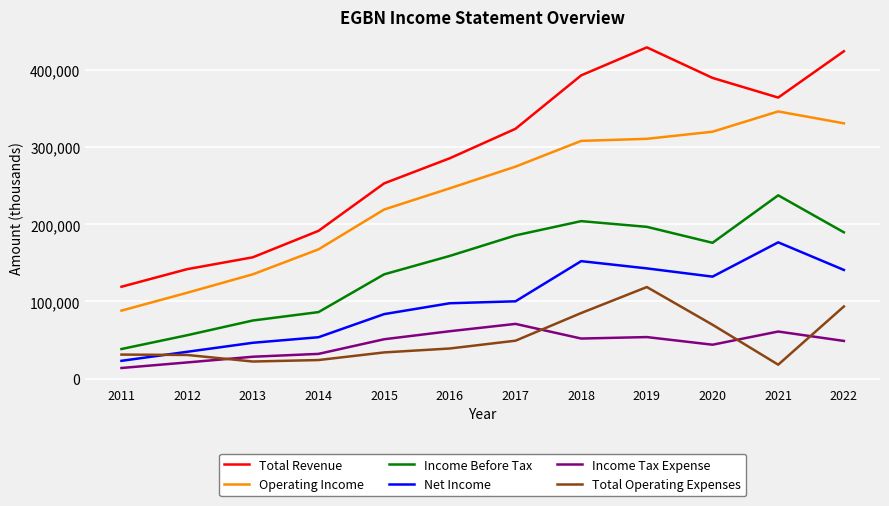

What is the smallest value displayed?

13700